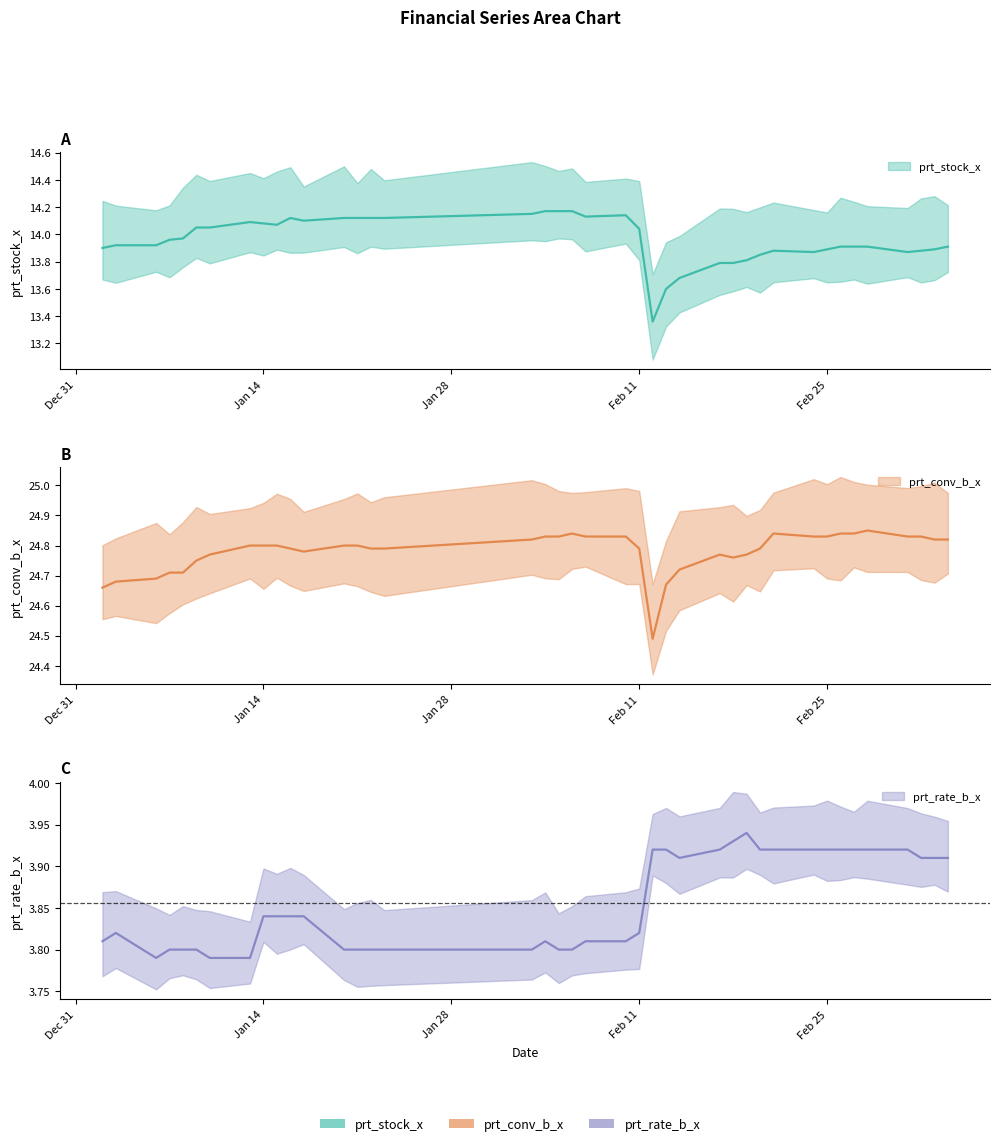

What is the approximate value of prt_rate_b_x at 2020-03-02?

3.9